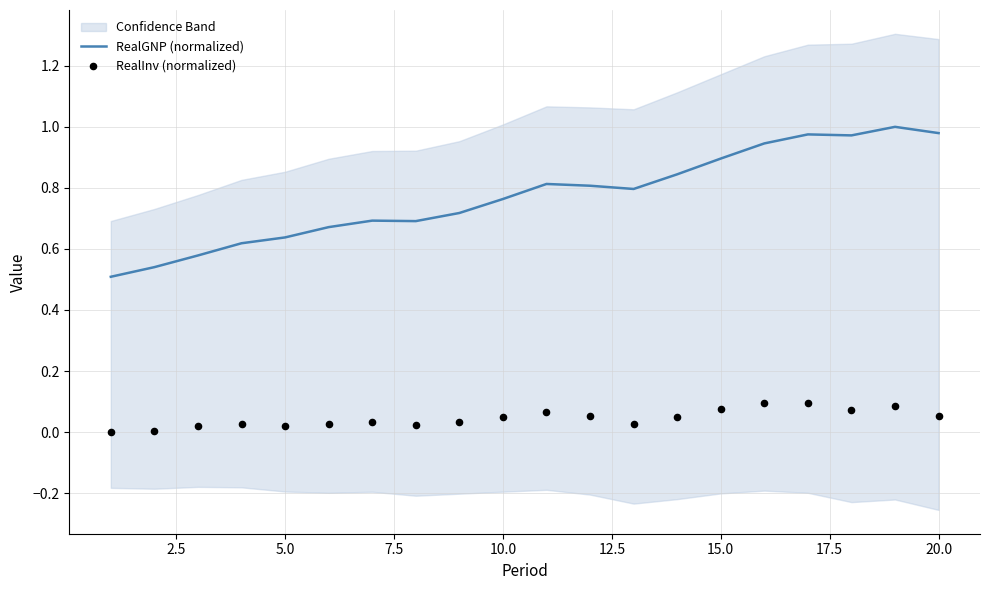

Which series reaches the minimum Y coordinate?

RealInv (normalized)